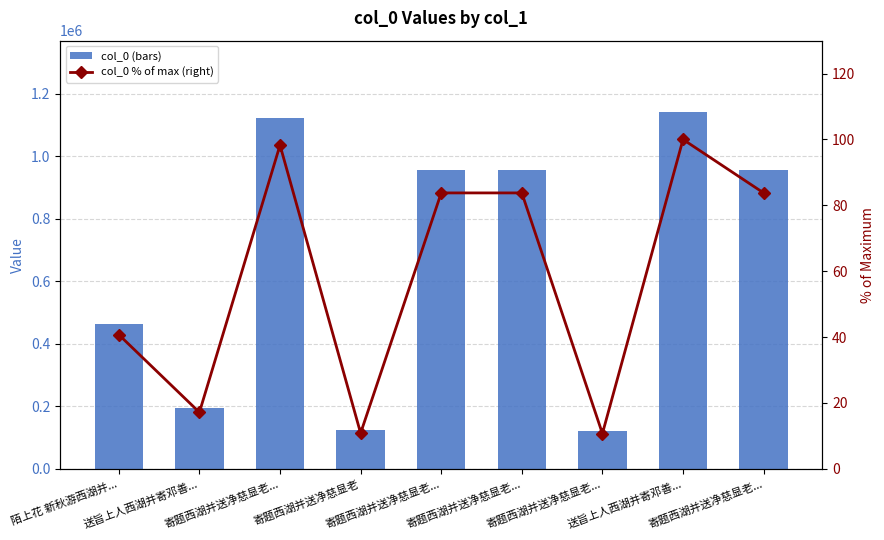

Reading right to left, what are all the values shown in this chart?

col_0 (bars): 寄题西湖并送净慈显老...=956149.0	送旨上人西湖并寄邓善...=1141456.0	寄题西湖并送净慈显老...=121984.0	寄题西湖并送净慈显老...=956148.0	寄题西湖并送净慈显老...=956150.0	寄题西湖并送净慈显老=123367.0	寄题西湖并送净慈显老...=1121785.0	送旨上人西湖并寄邓善...=195562.0	陌上花 新秋游西湖并...=464756.0
col_0 % of max (right): 寄题西湖并送净慈显老...=83.8	送旨上人西湖并寄邓善...=100.0	寄题西湖并送净慈显老...=10.7	寄题西湖并送净慈显老...=83.8	寄题西湖并送净慈显老...=83.8	寄题西湖并送净慈显老=10.8	寄题西湖并送净慈显老...=98.3	送旨上人西湖并寄邓善...=17.1	陌上花 新秋游西湖并...=40.7